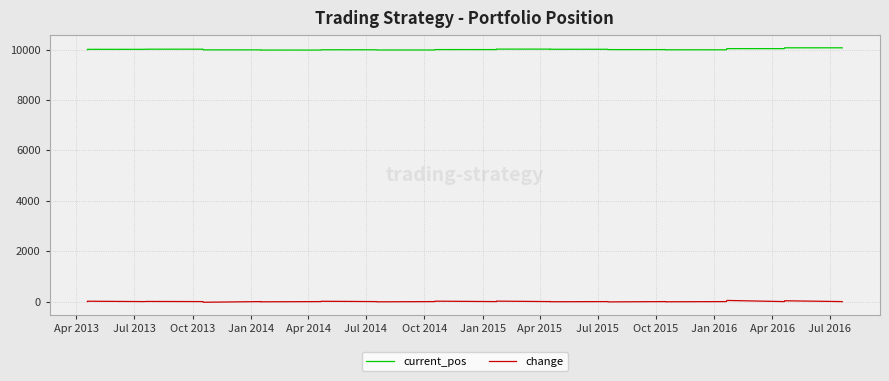

What is the highest value of the current_pos series?

10075.0